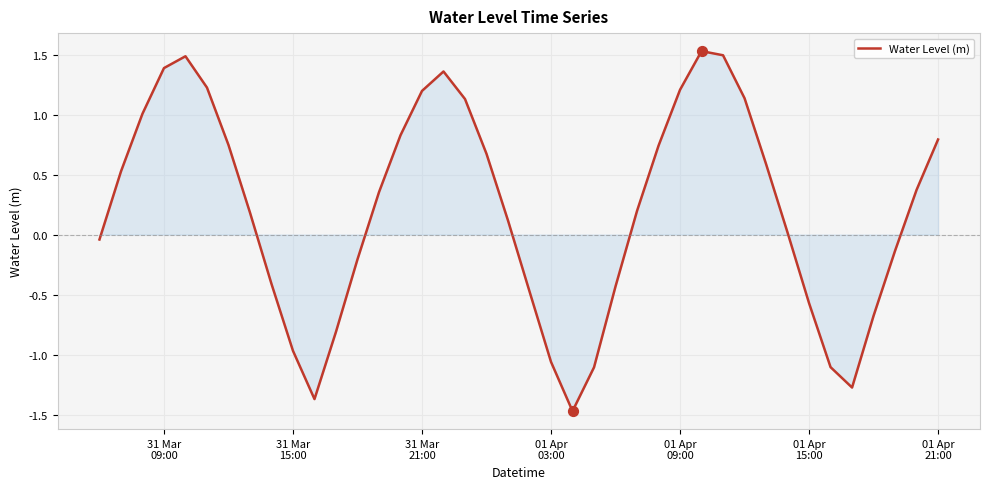

What is the difference between the maximum and minimum values?

3.0